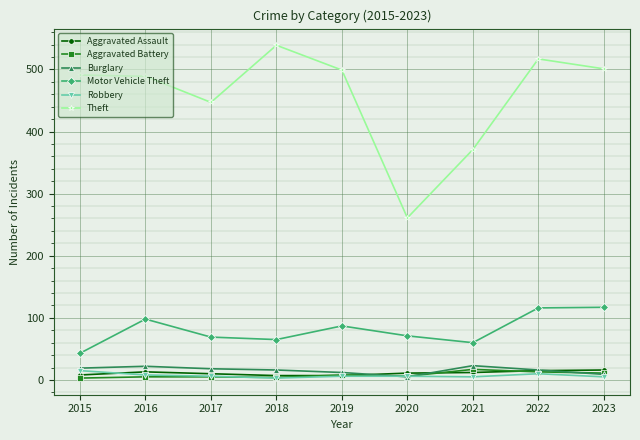

What is the difference between the maximum and second lowest values in the Robbery series?

10